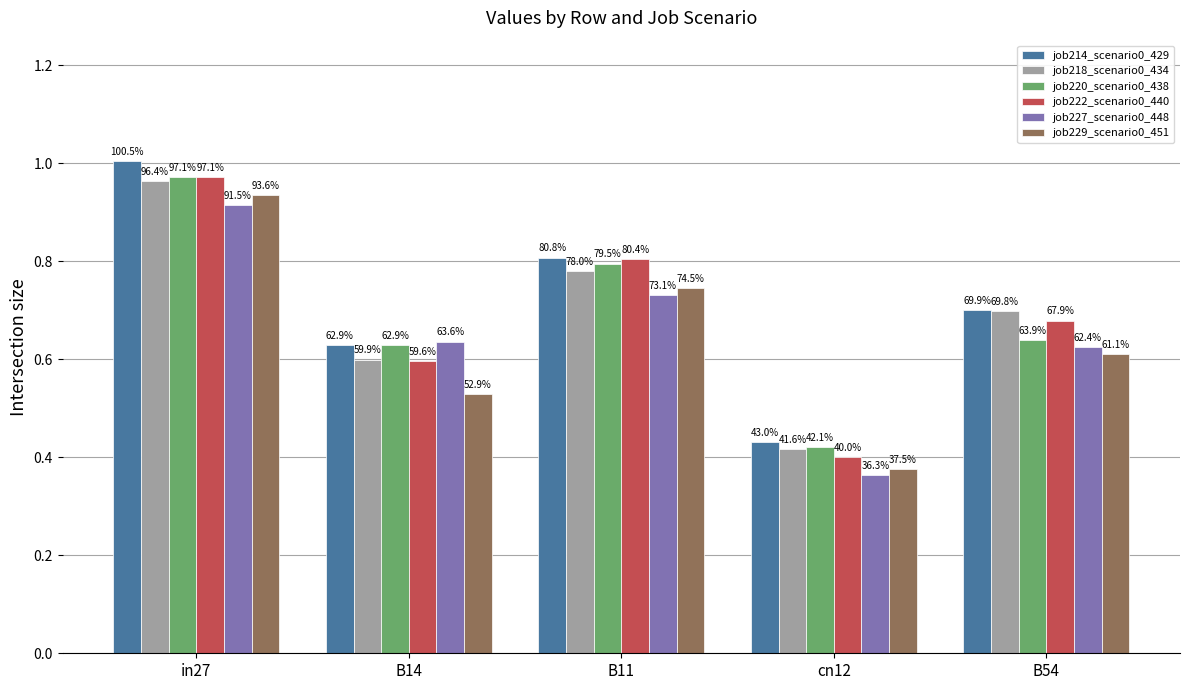

What is the minimum value shown in the chart?

0.4